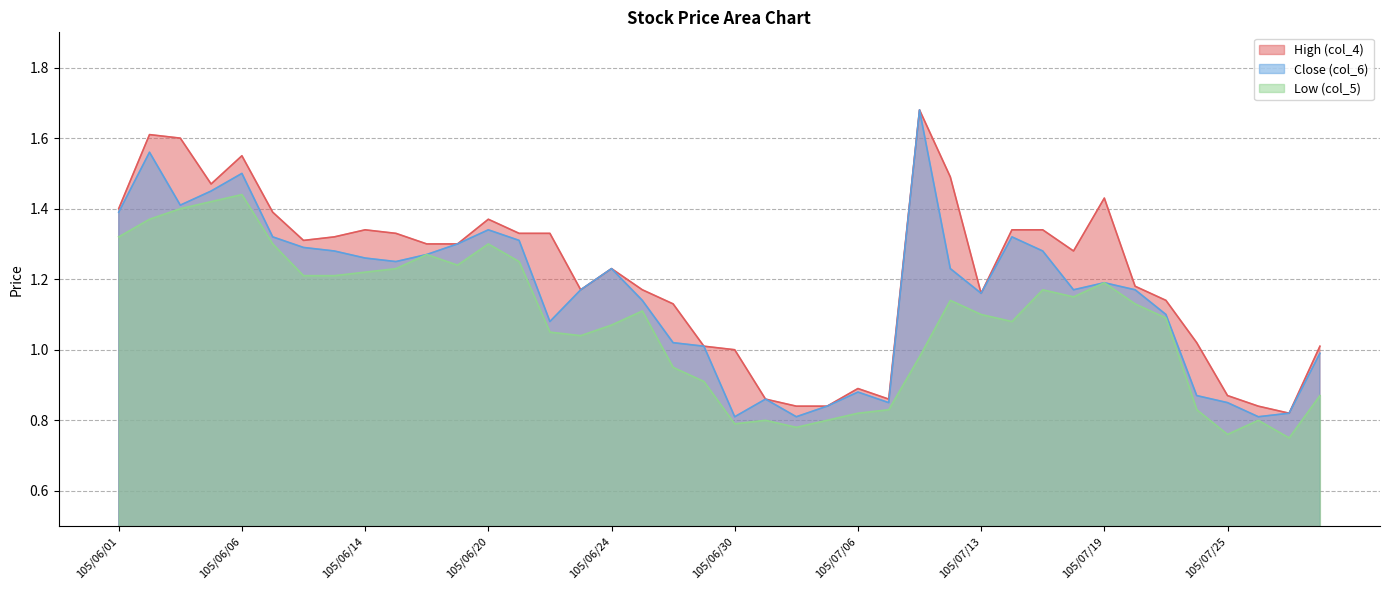

The value of High (col_4) at 105/07/25 is 1.5. True or false?

False